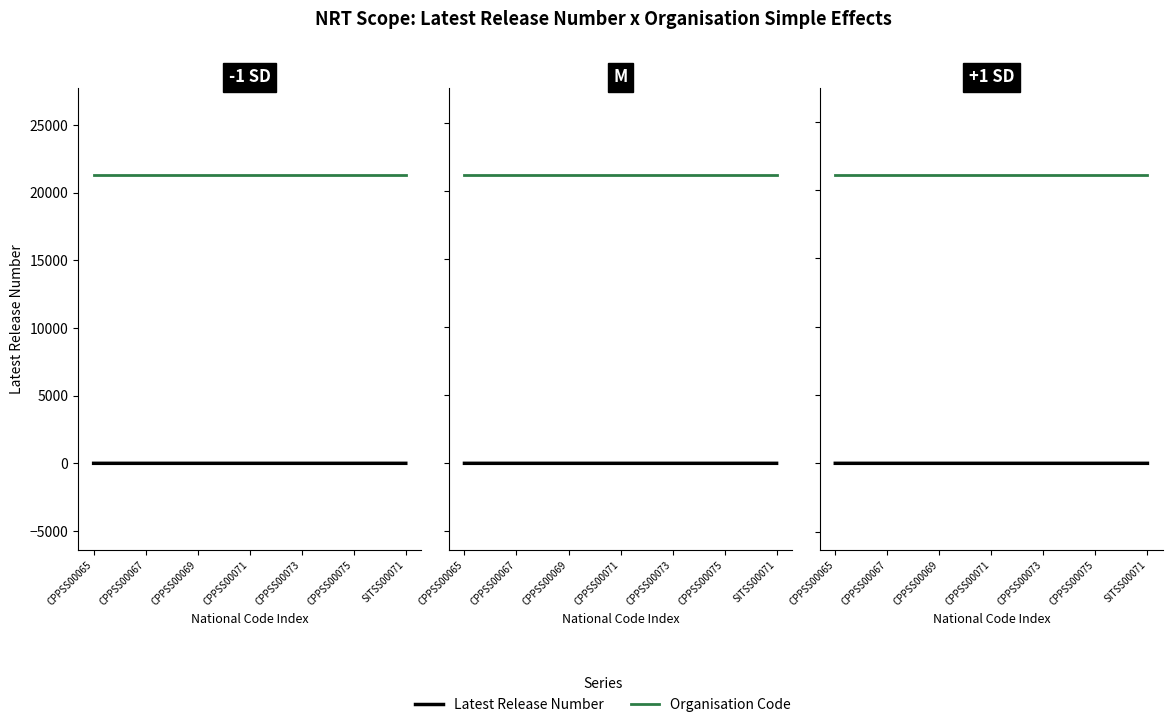

What is the spread (max minus min) of values at CPPSS00069?

21138.1